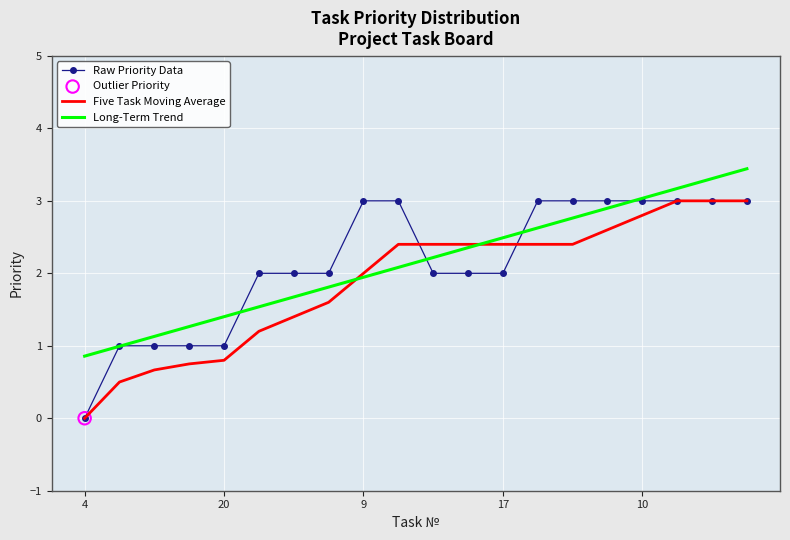

What is the highest value of the Raw Priority Data series?

3.0